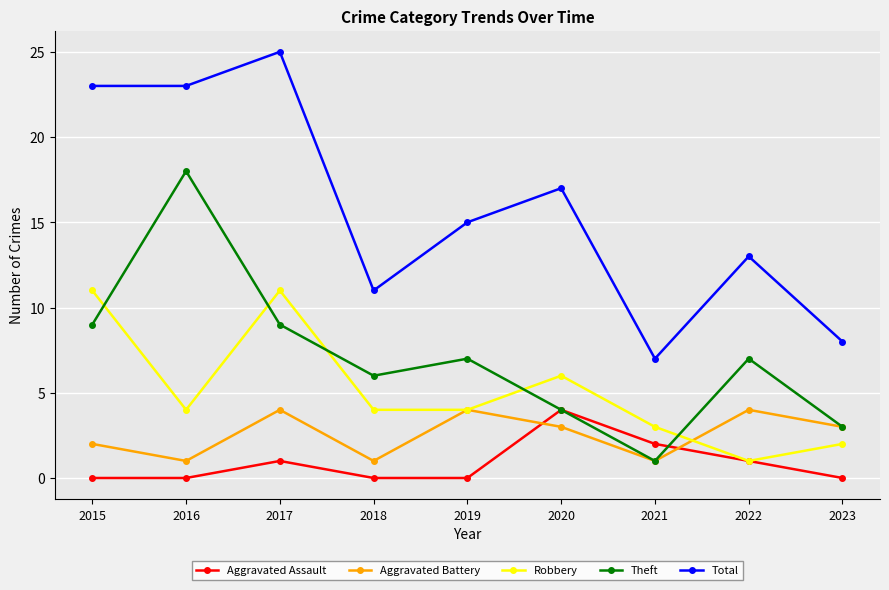

What is the total value across all series at 2021?

14